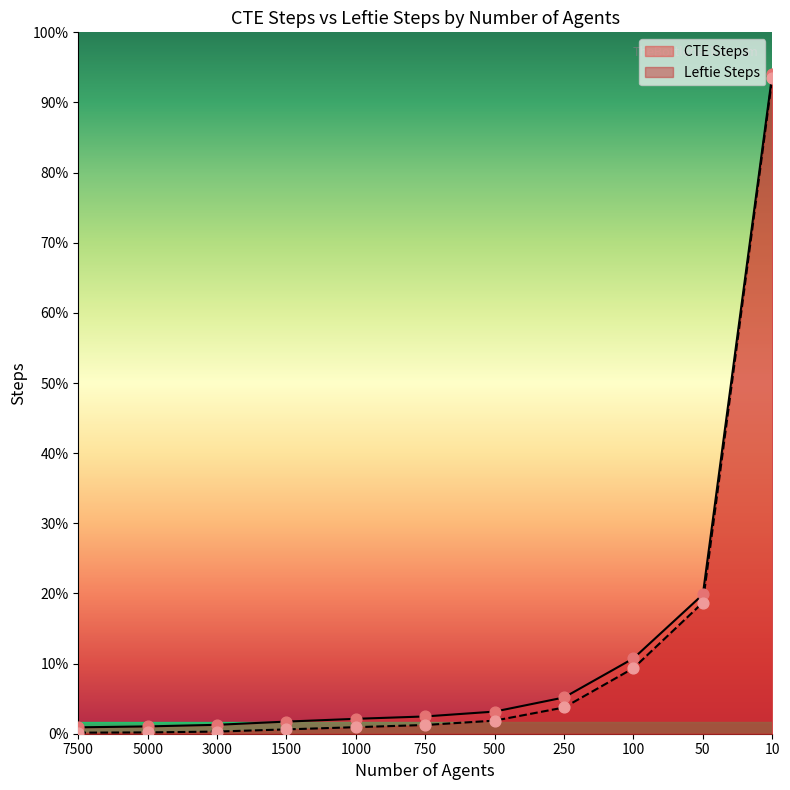

Which series reaches the maximum Y coordinate?

CTE Steps